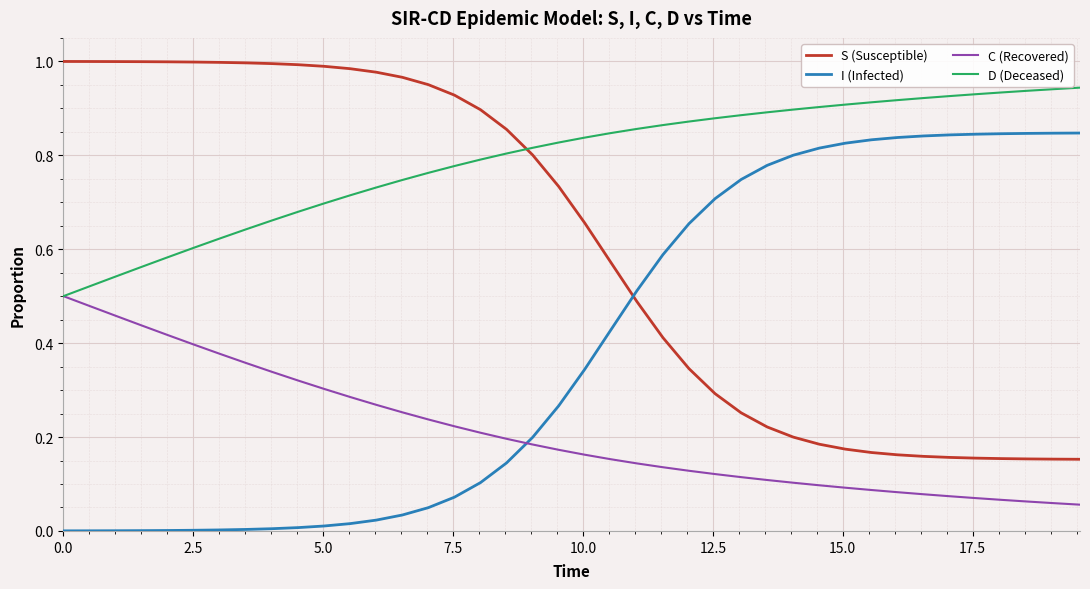

What are all the series names shown in the legend?

S (Susceptible), I (Infected), C (Recovered), D (Deceased)